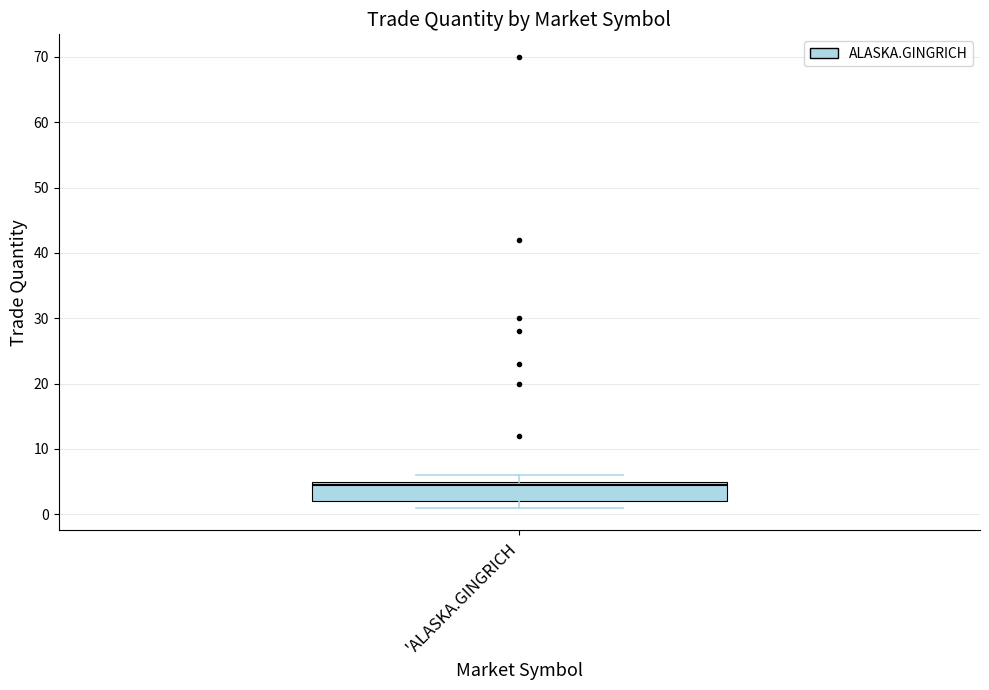

Where is the lower edge of the box for 'ALASKA.GINGRICH on the y-axis? The values are not printed on the chart, so give them approximately, as read against the axis.

2